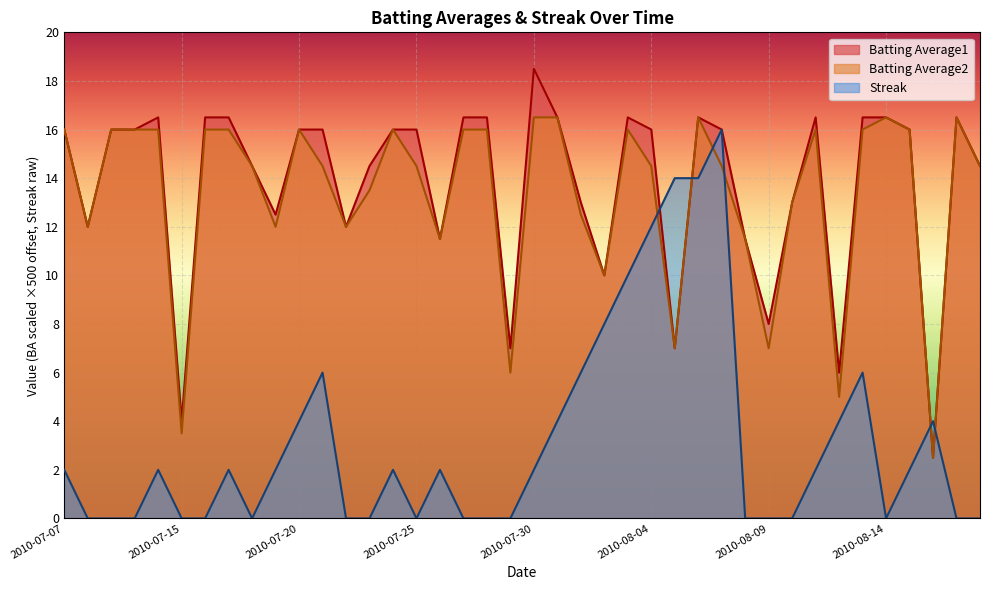

At how many categories does at least one series exceed 3?

40